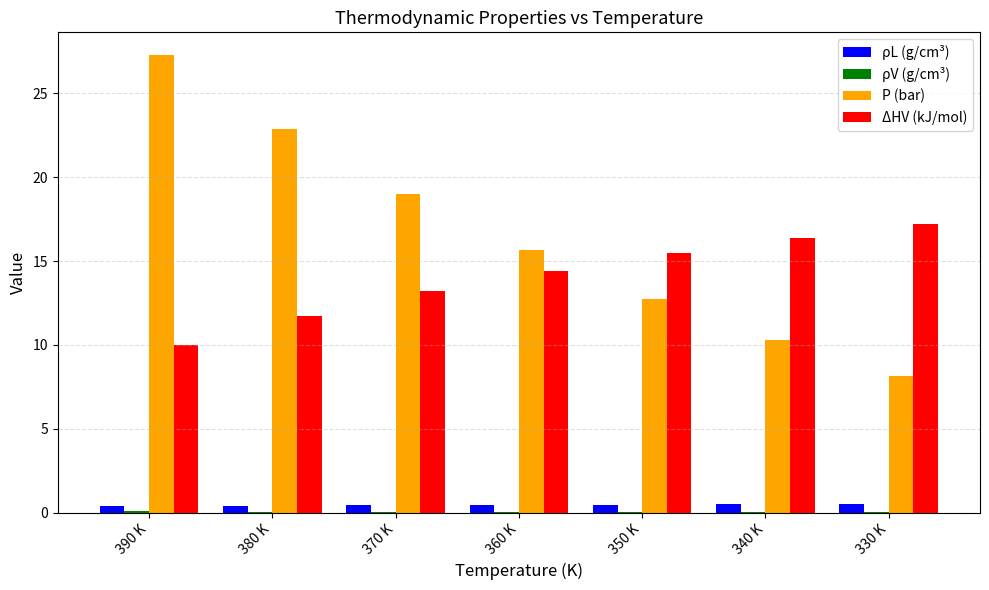

Which series changed the most between 390 K and 370 K?

P (bar)